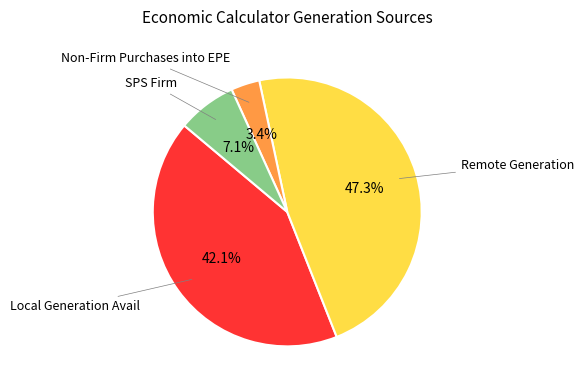

Is there any slice that represents more than half of the pie?

No